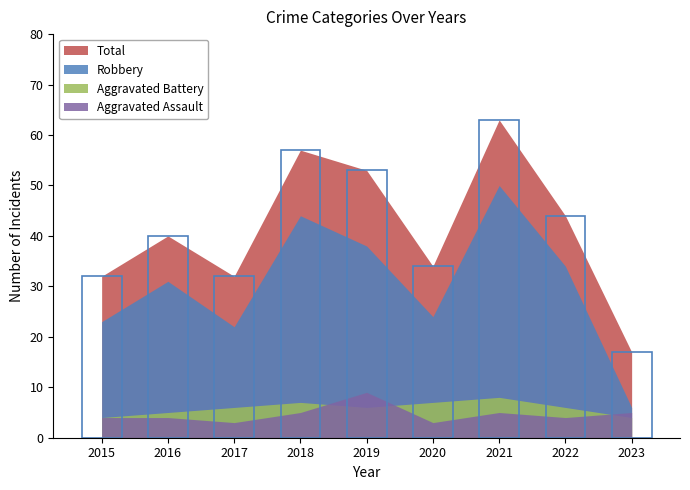

Between 2016 and 2021, which is larger?

2021